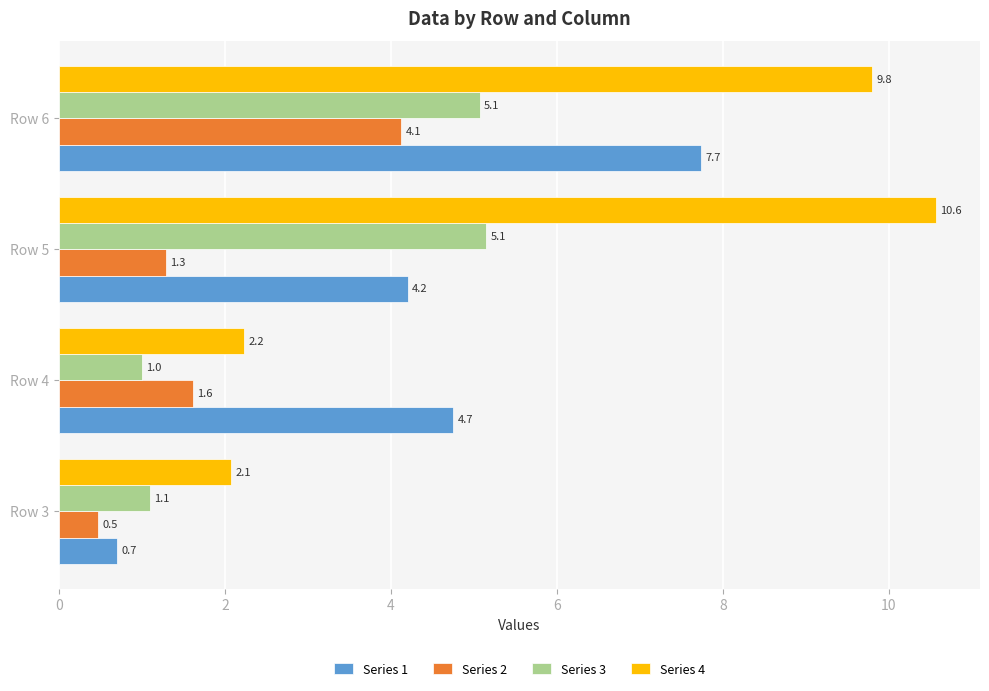

List the labels in order of Series 2 value, largest first.

Row 6, Row 4, Row 5, Row 3